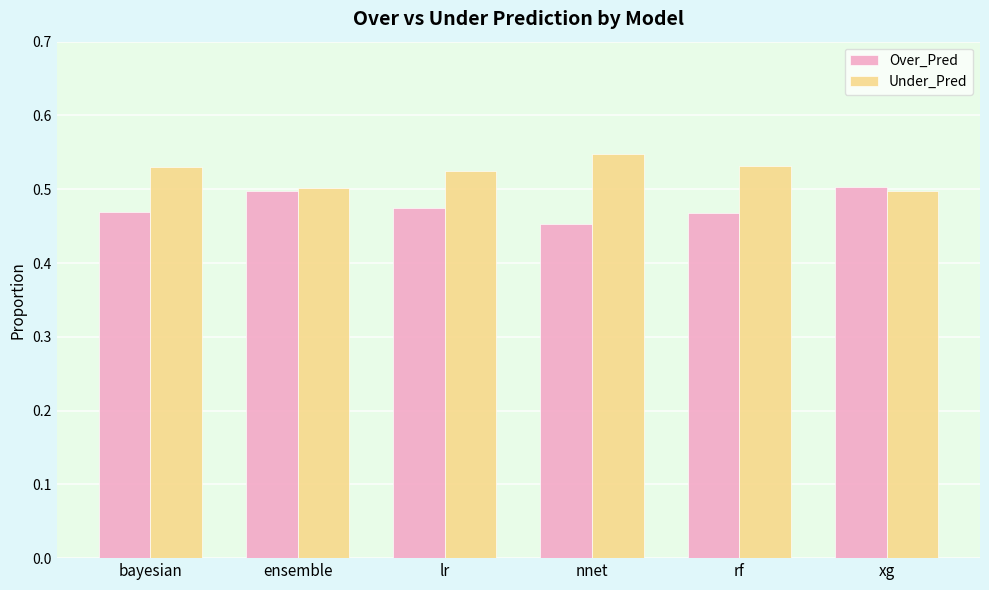

What is the sum of all Over_Pred values?

2.9